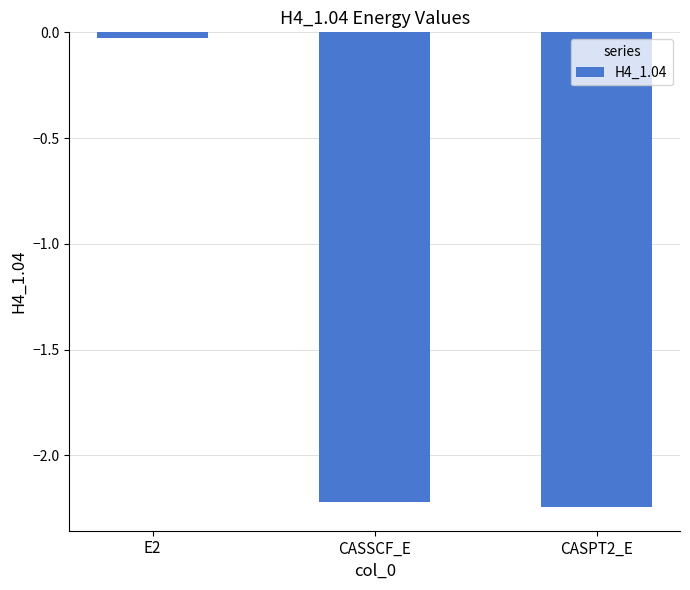

What is the difference between the maximum and minimum values?

2.2